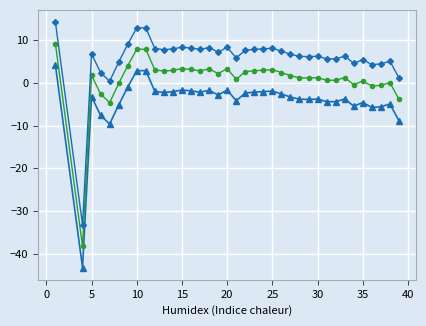

What is the smallest value displayed?

-43.2